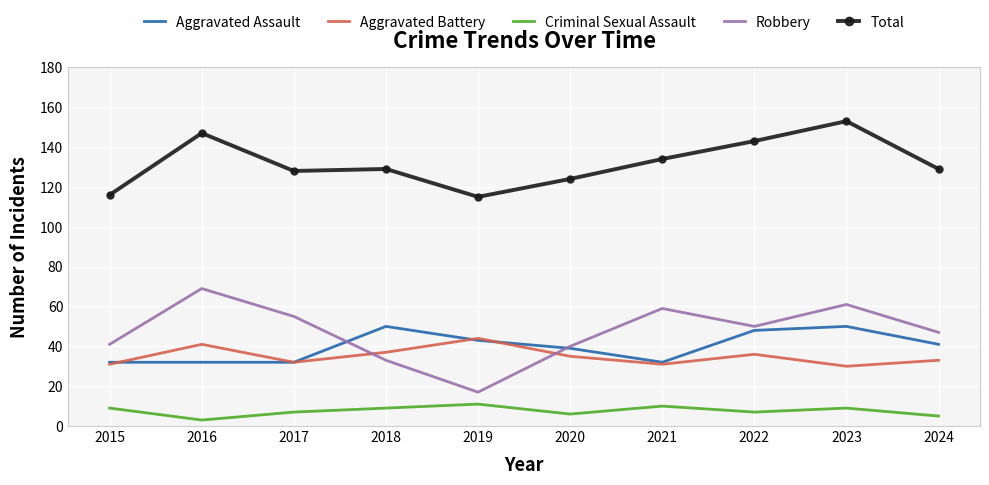

What is the difference between the highest and lowest values at 2023?

144